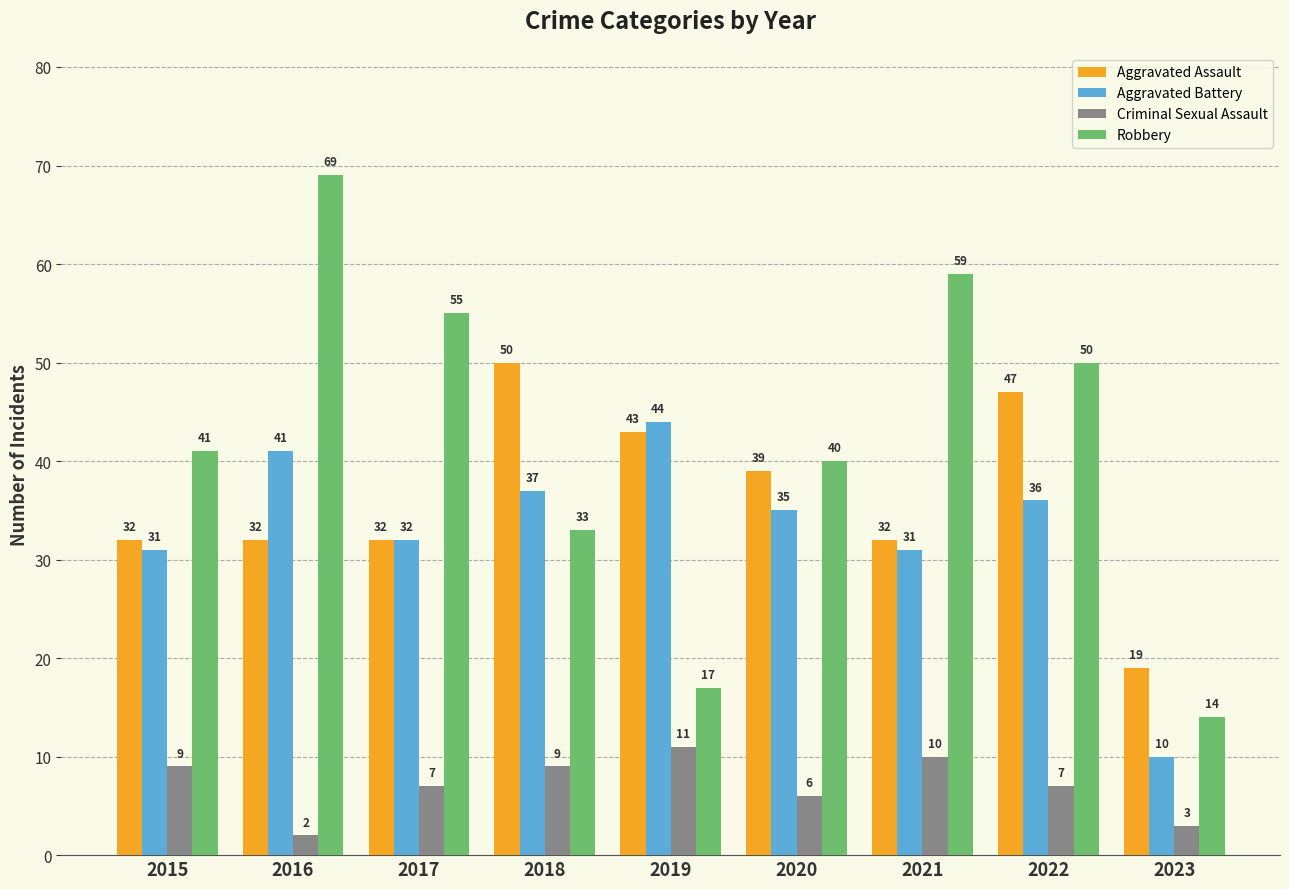

What is the maximum value for Robbery?

69